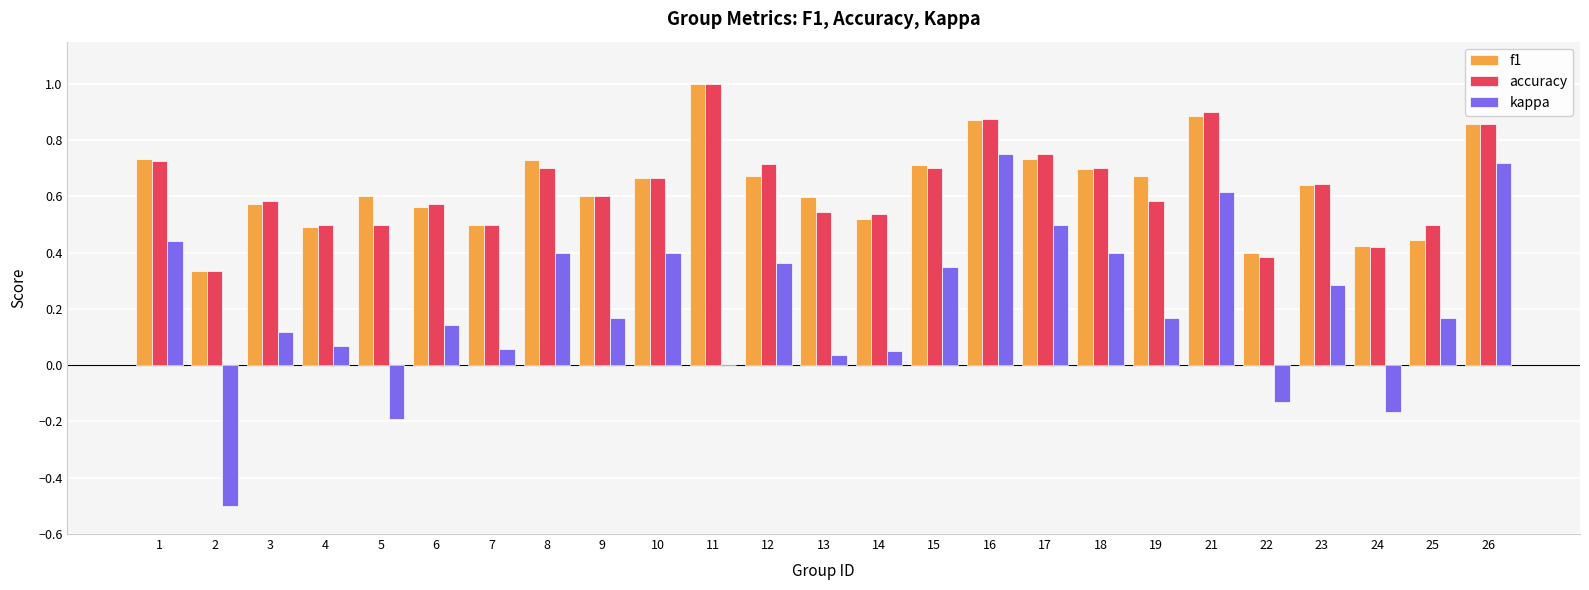

Is it true that f1 equals 1.2 at 19?

False